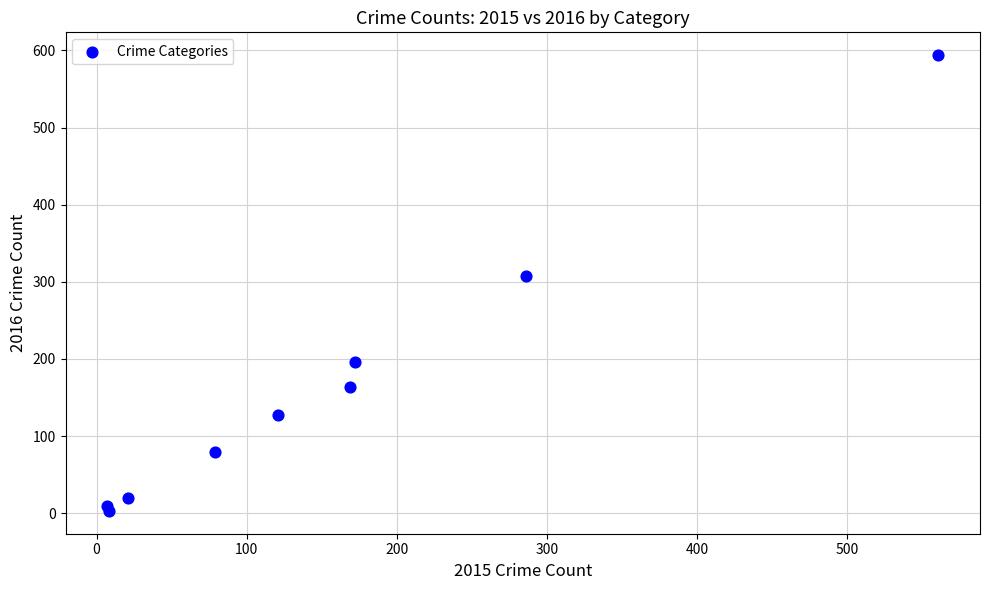

What is the average Y value?

167